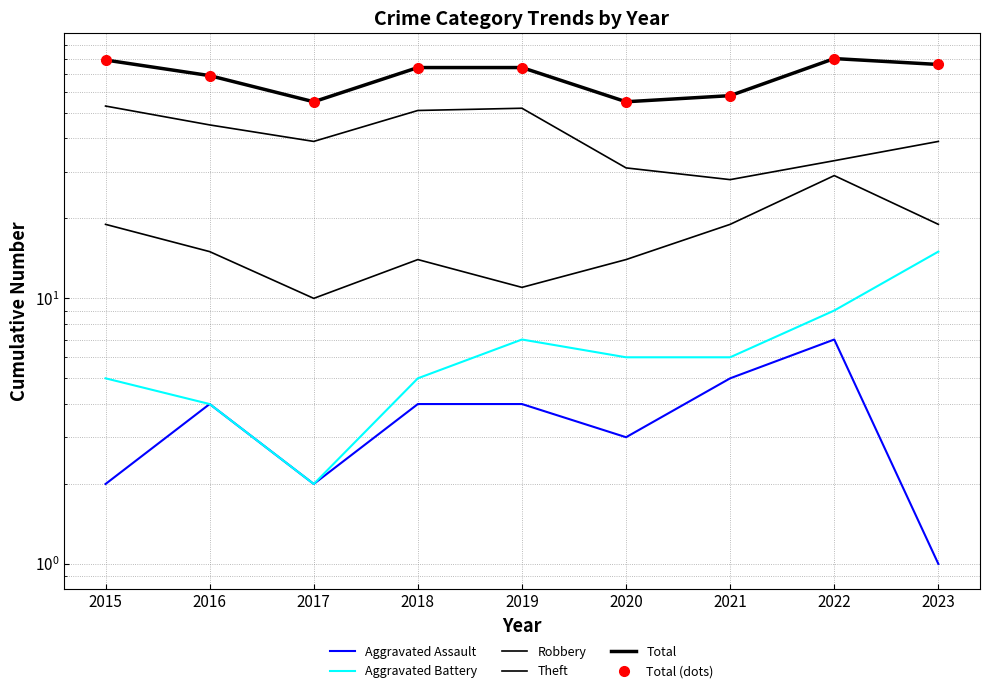

What is the value of the Total point at the 7th from the left?

58